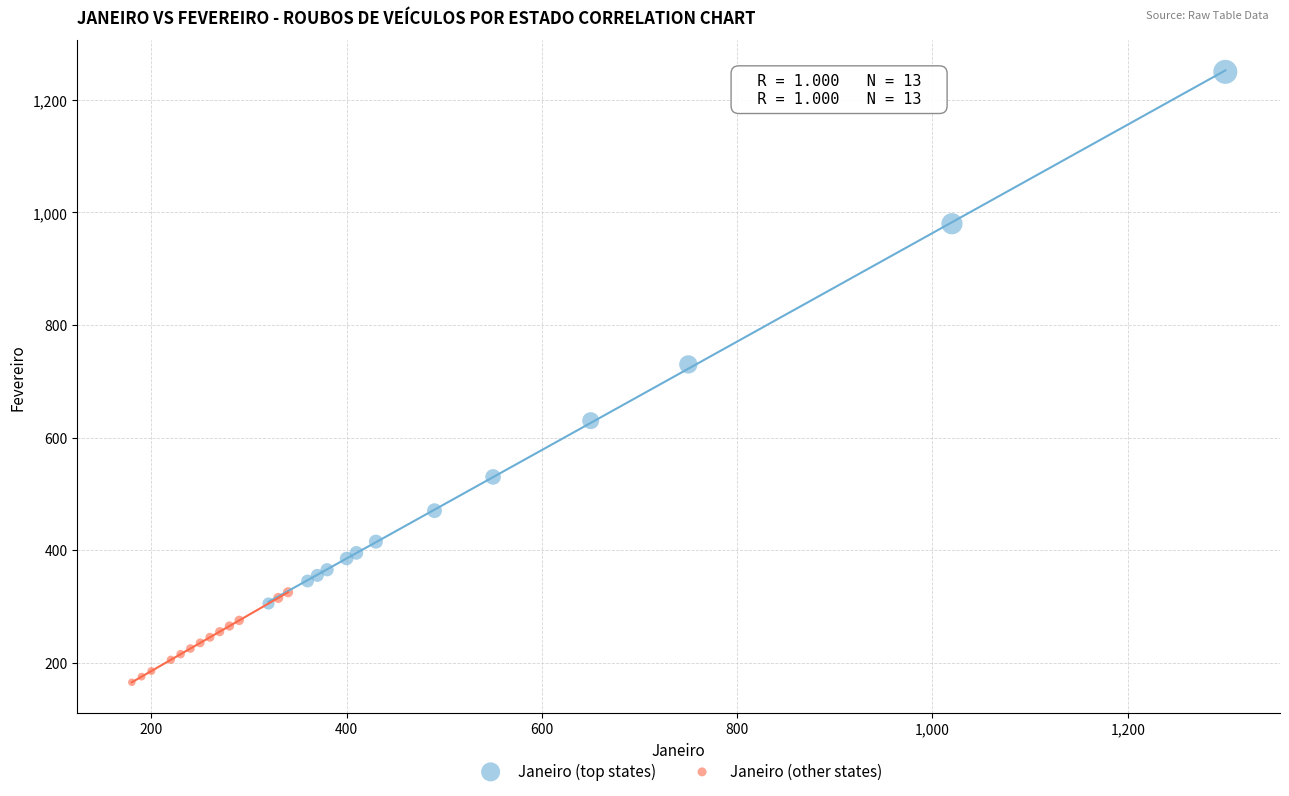

Which series has the widest spread of Y values?

Janeiro (top states)